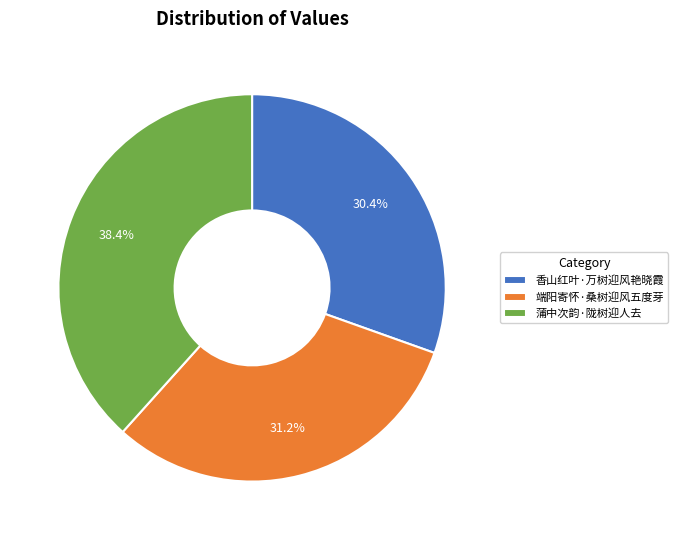

Between 香山红叶·万树迎风艳晓霞 and 端阳寄怀·桑树迎风五度芽, which is larger?

端阳寄怀·桑树迎风五度芽